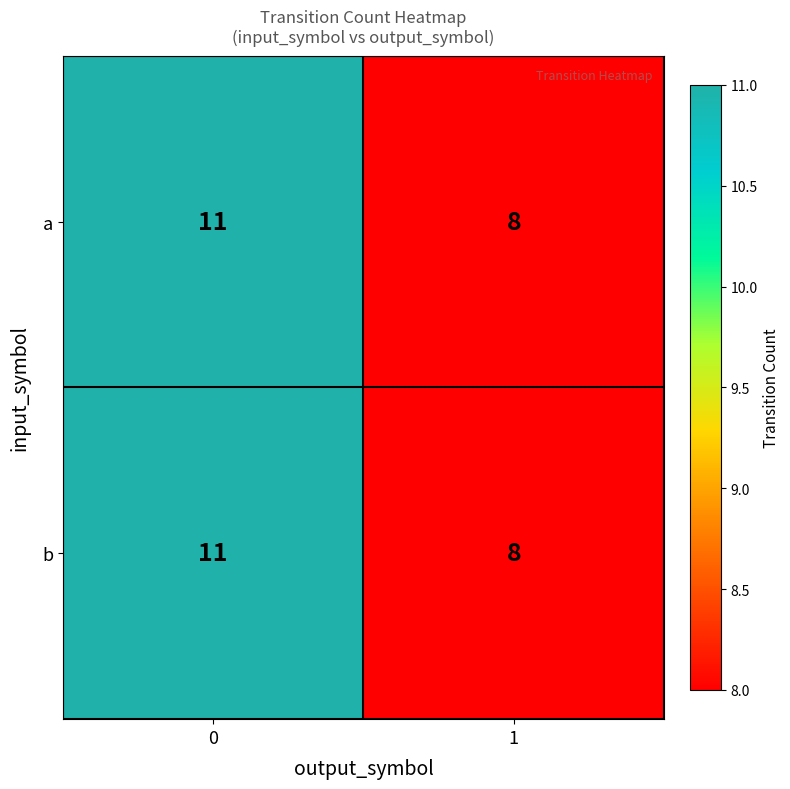

What is the smallest value displayed?

8